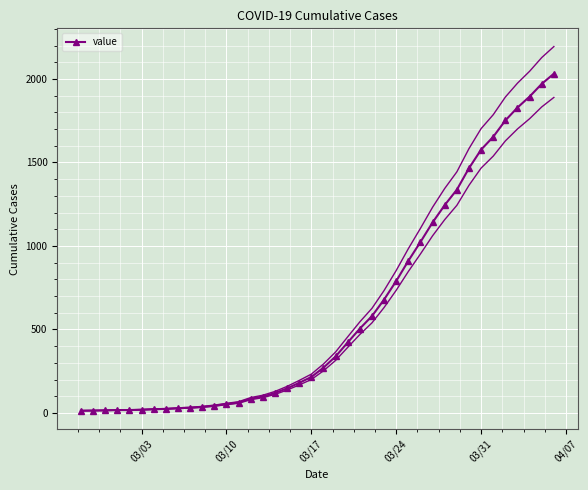

True or false: there are more than 2 points higher than both neighbors.

False